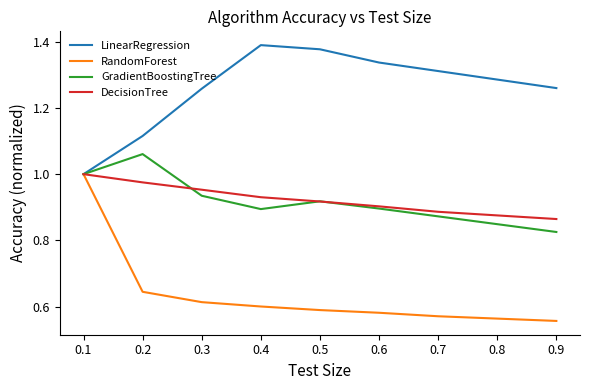

Which series changed the most between 0.3 and 0.4?

LinearRegression